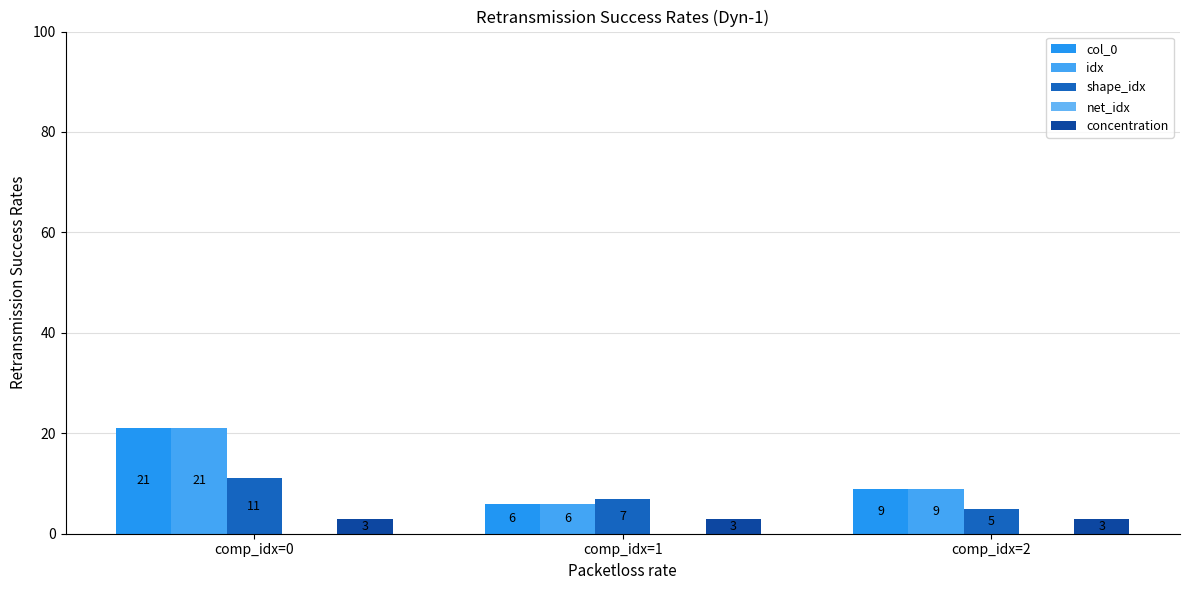

True or false: shape_idx has a value of 5 at comp_idx=2.

True